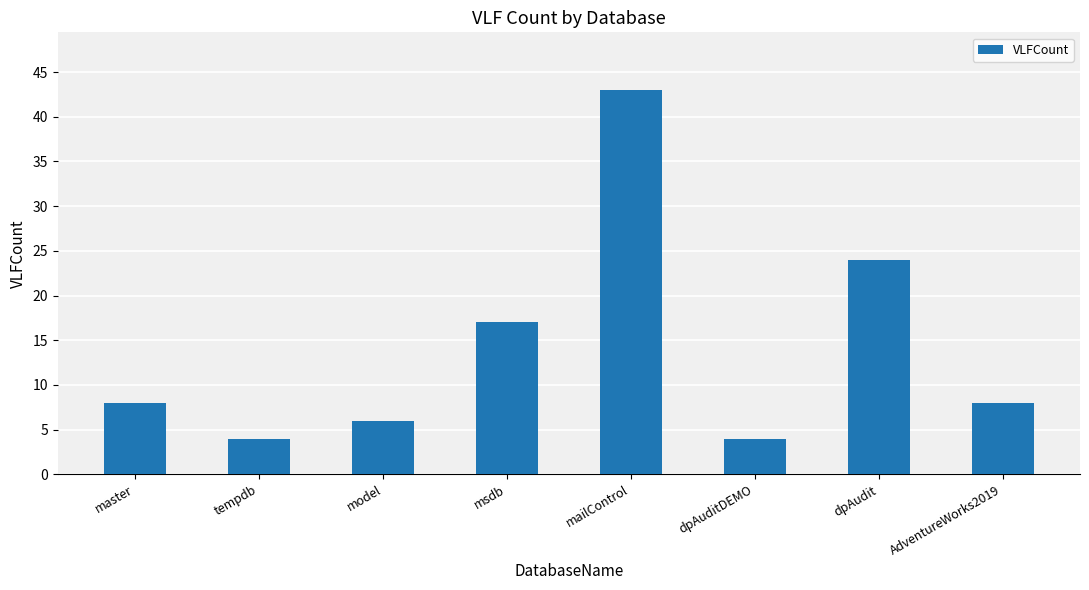

What position from the left is dpAuditDEMO?

6